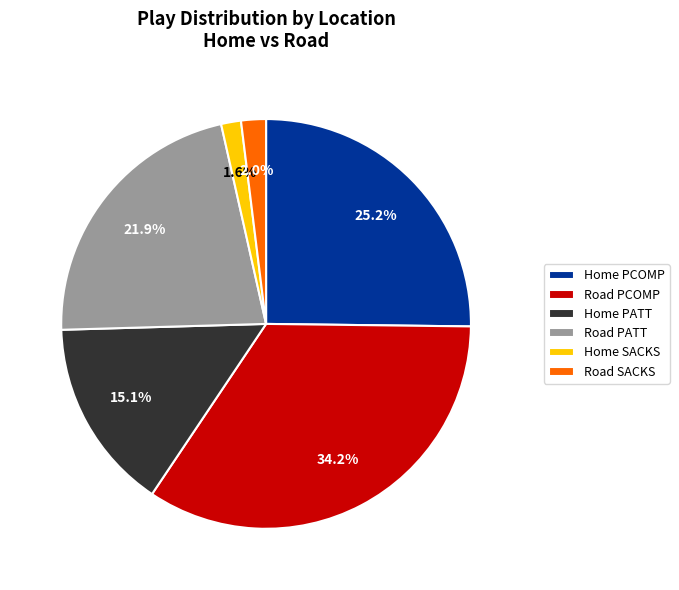

To the nearest percent, what is the difference between the Home PCOMP and Road PCOMP slice percentages?

9%